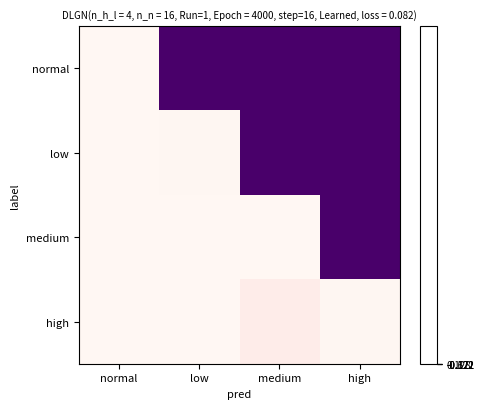

Which label corresponds to the largest value in the chart?

normal